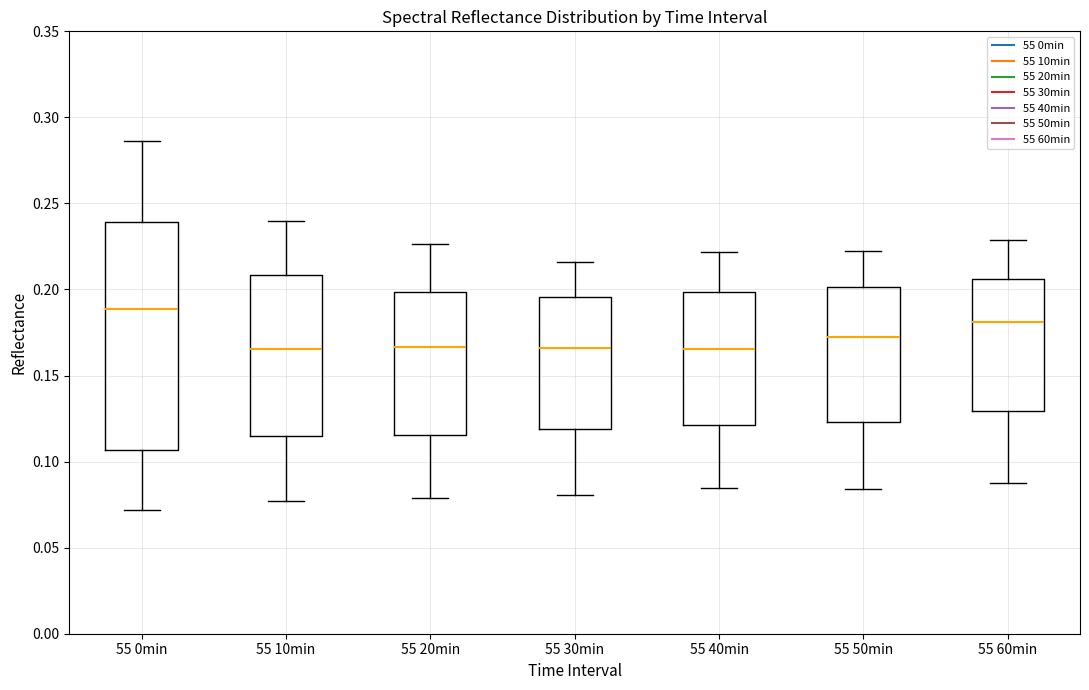

Which box's median line is the highest?

55 0min